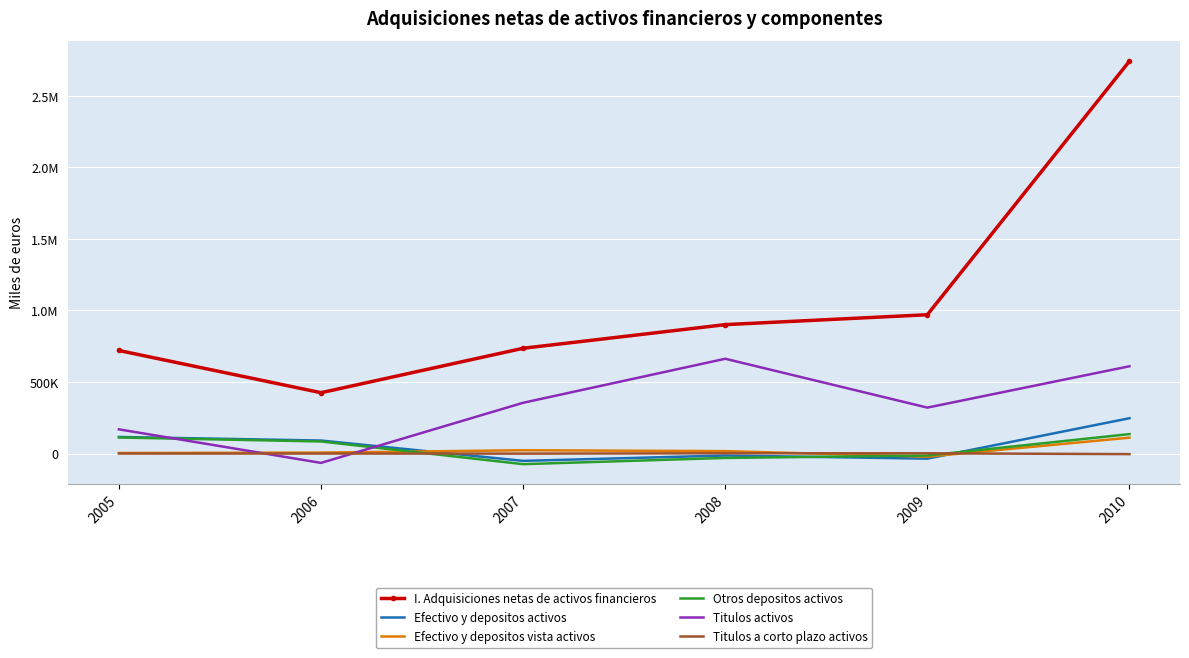

What are all the series names shown in the legend?

I. Adquisiciones netas de activos financieros, Efectivo y depositos activos, Efectivo y depositos vista activos, Otros depositos activos, Titulos activos, Titulos a corto plazo activos